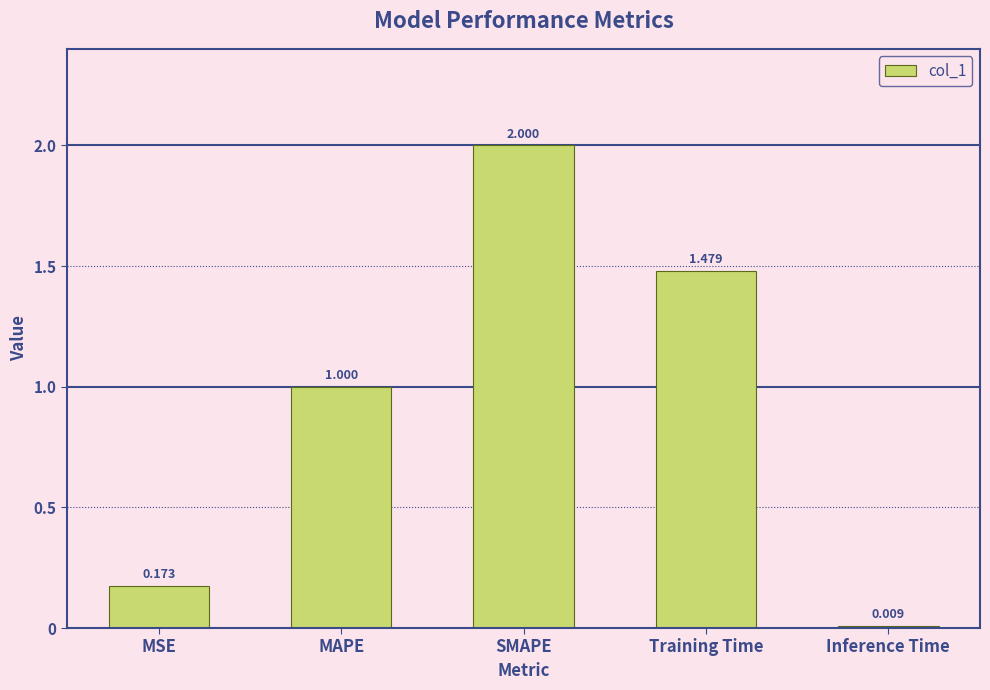

Which label corresponds to the largest value in the chart?

SMAPE